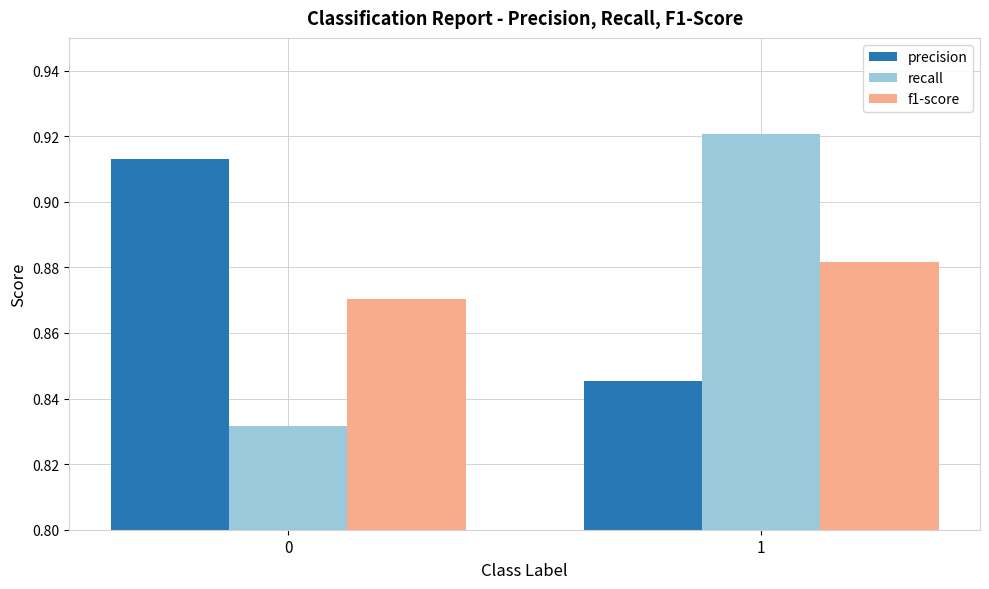

What is the difference between the highest and lowest values at 1?

0.1